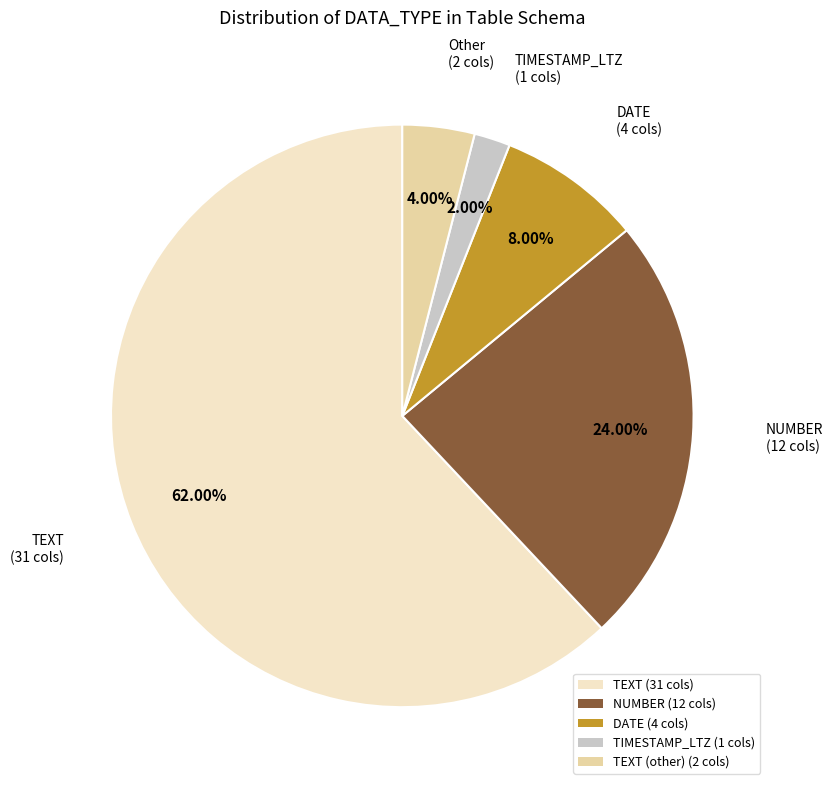

Do NUMBER (12 cols) and TEXT (31 cols) together represent more than half of the pie?

Yes